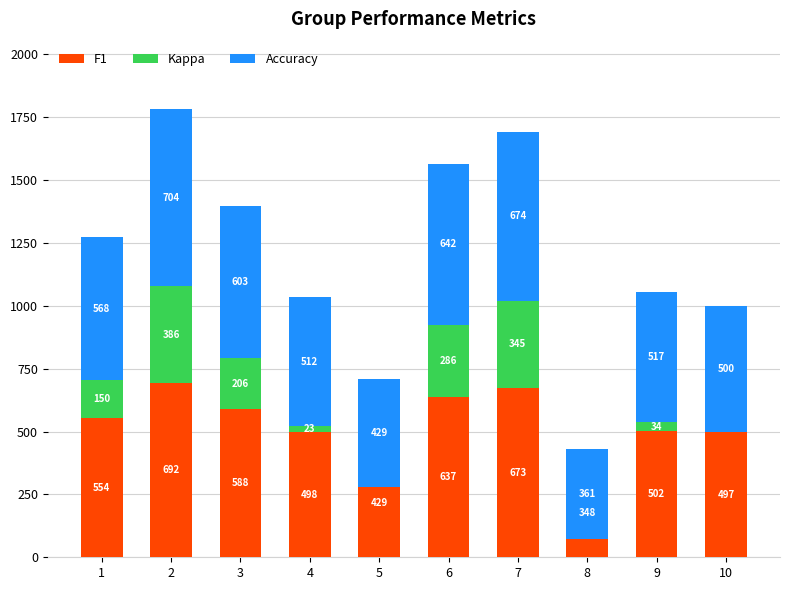

Is the value of Accuracy at 1 greater than the value of Kappa at 4?

Yes